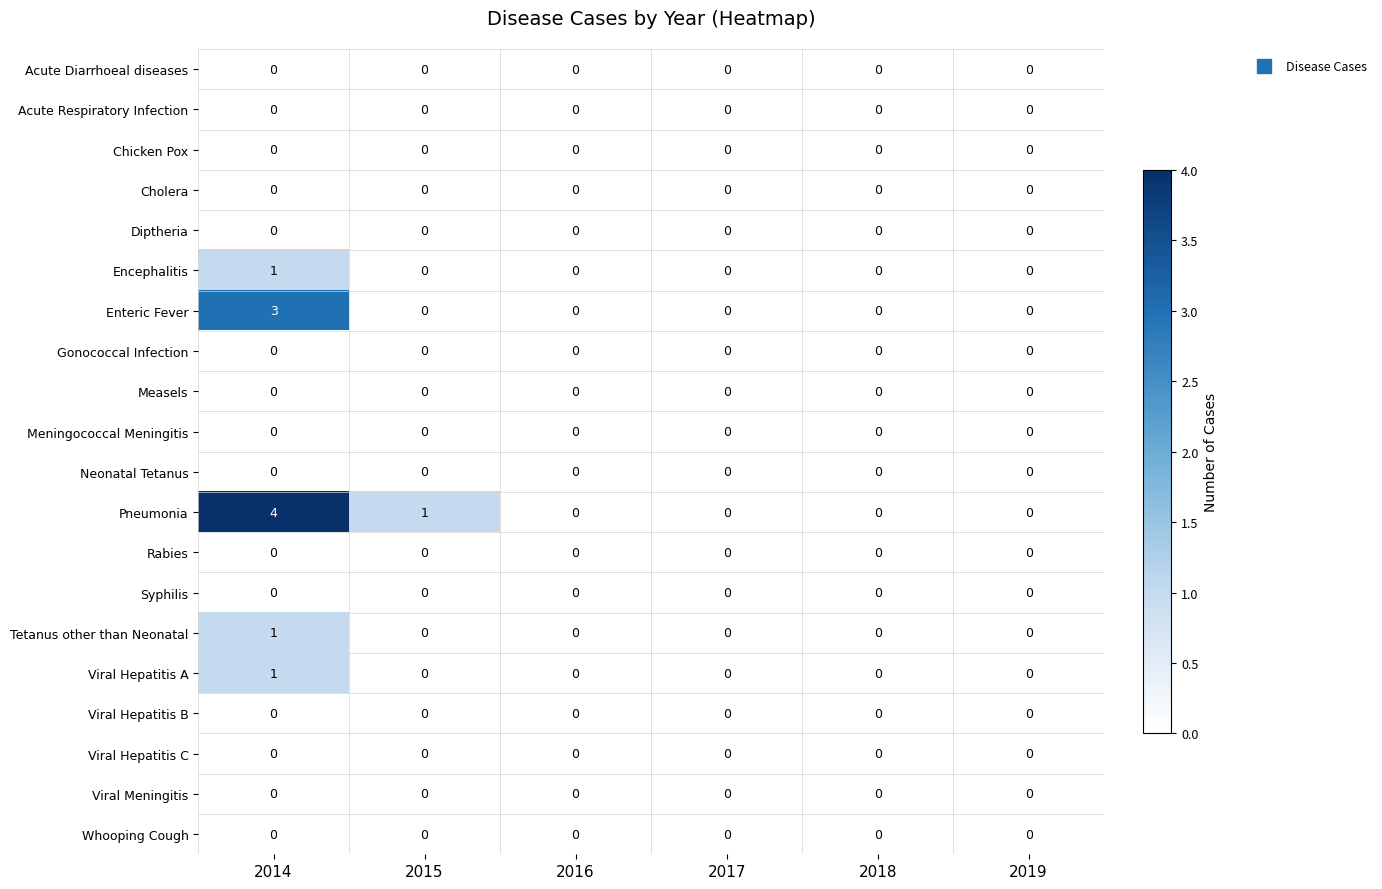

What is the sum of all Pneumonia values?

5